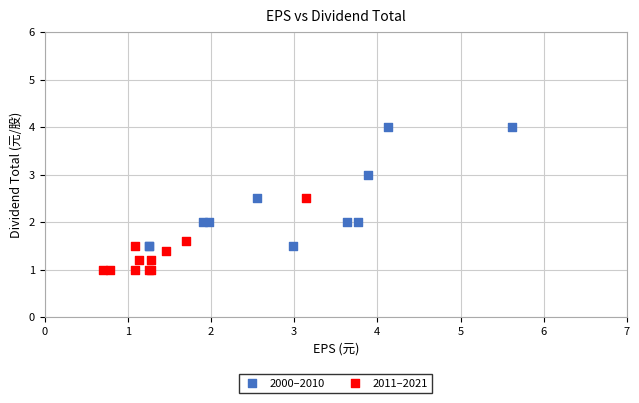

Which series has the widest spread of Y values?

2000–2010